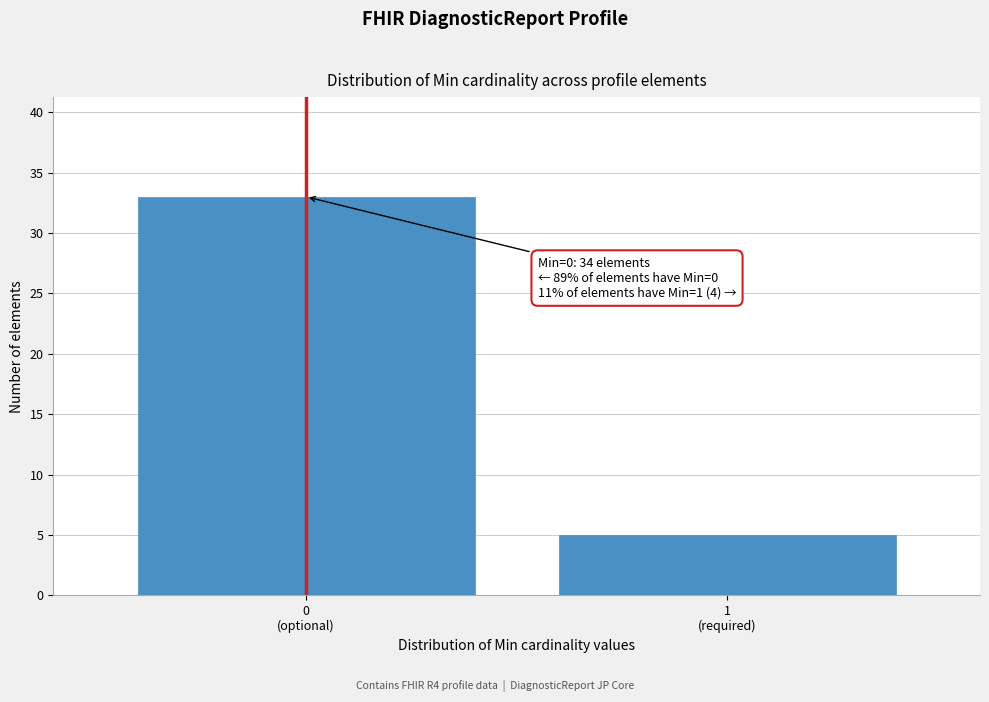

Reading left to right, what are all the values shown in this chart?

33	5